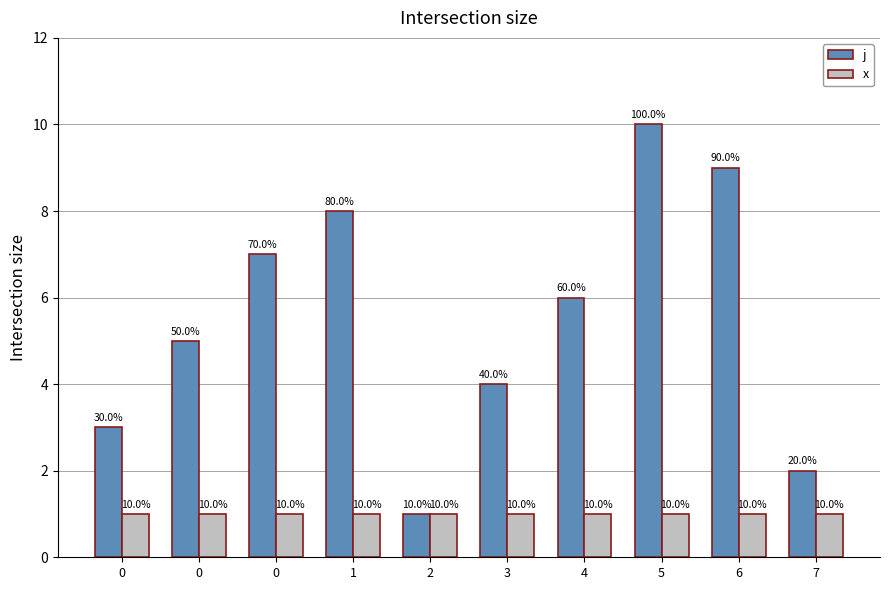

Rank the series by their maximum value, from highest to lowest.

j, x